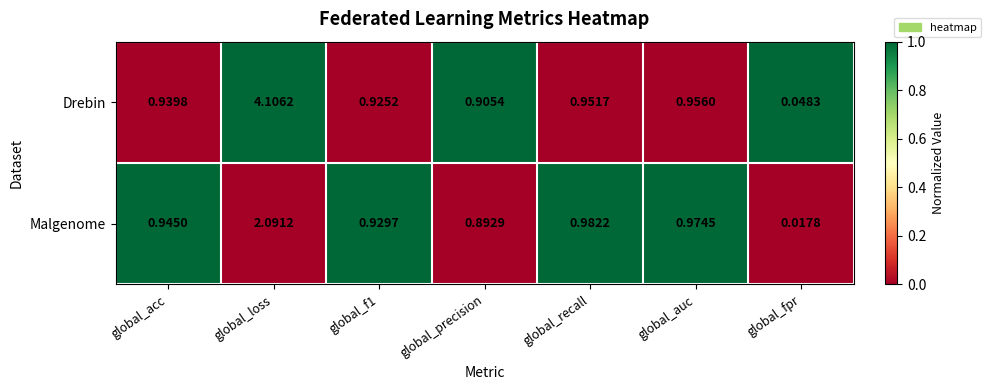

What is the total value across all series at global_acc?

1.9